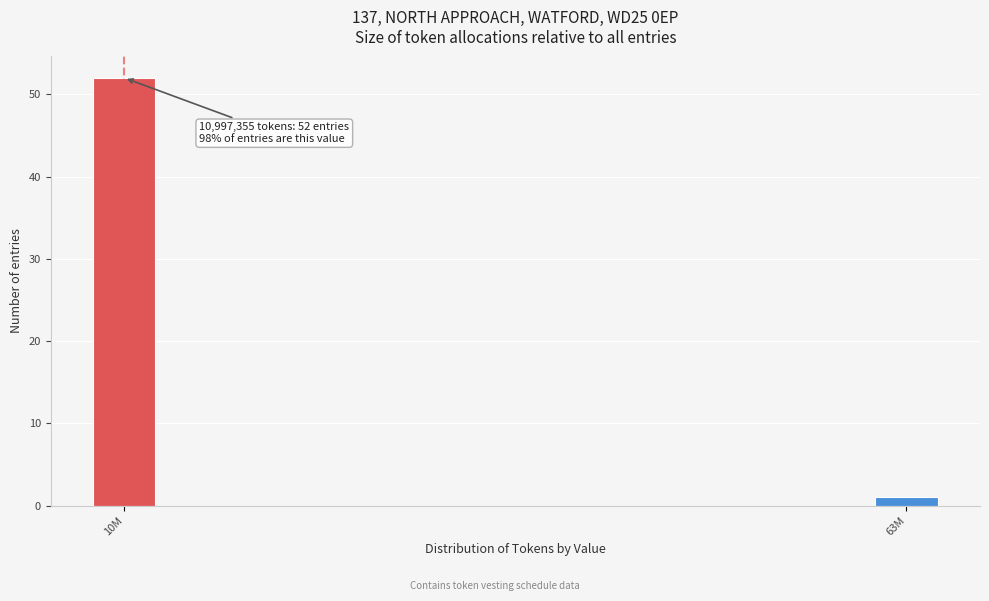

Reading left to right, transcribe all the data shown in this chart.

52	1